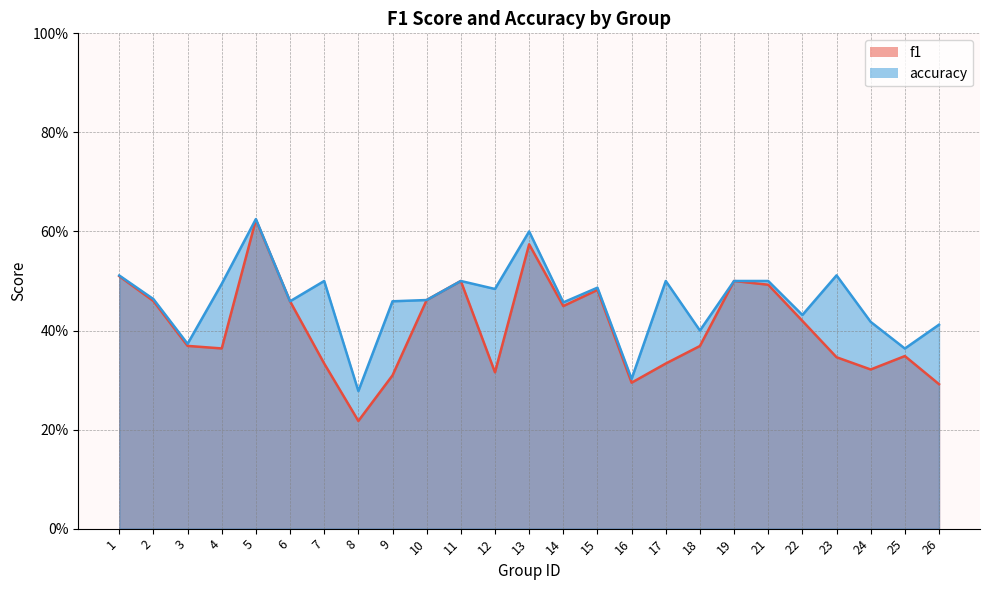

True or false: f1 and accuracy cross at least once.

False